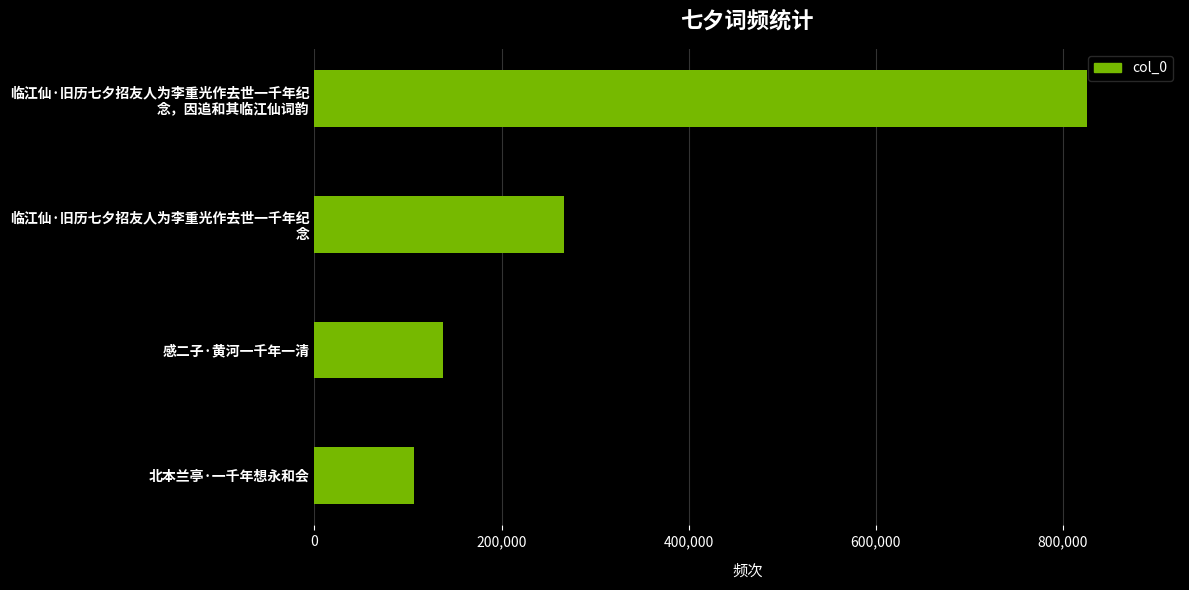

What is the value of the 4th bar from the top?

106283